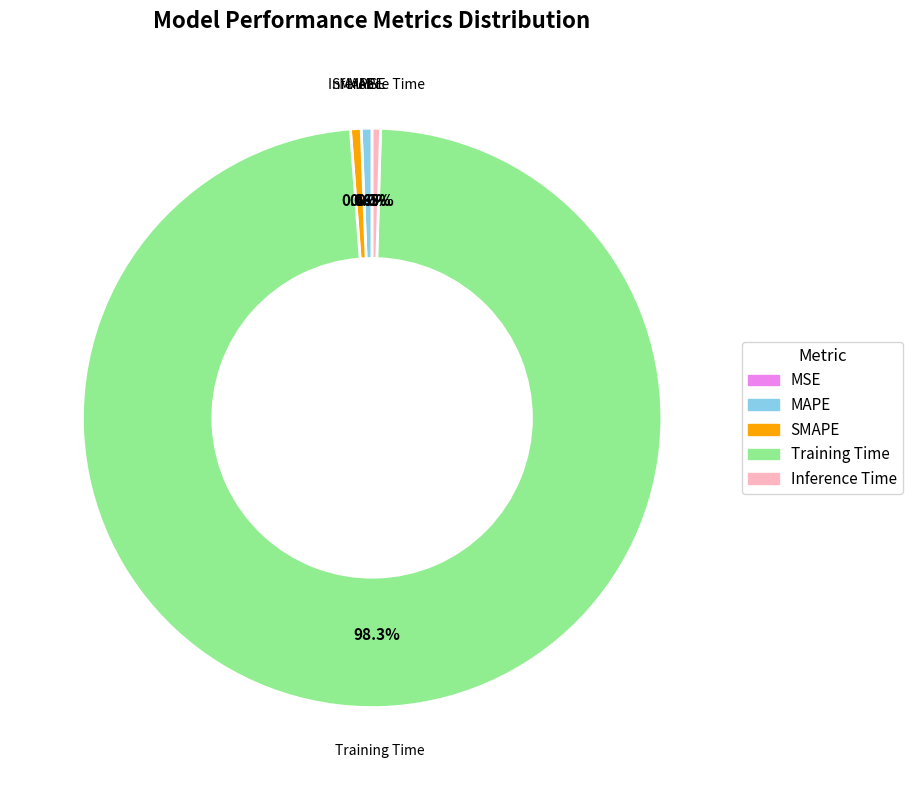

Is there any slice that represents more than half of the pie?

Yes